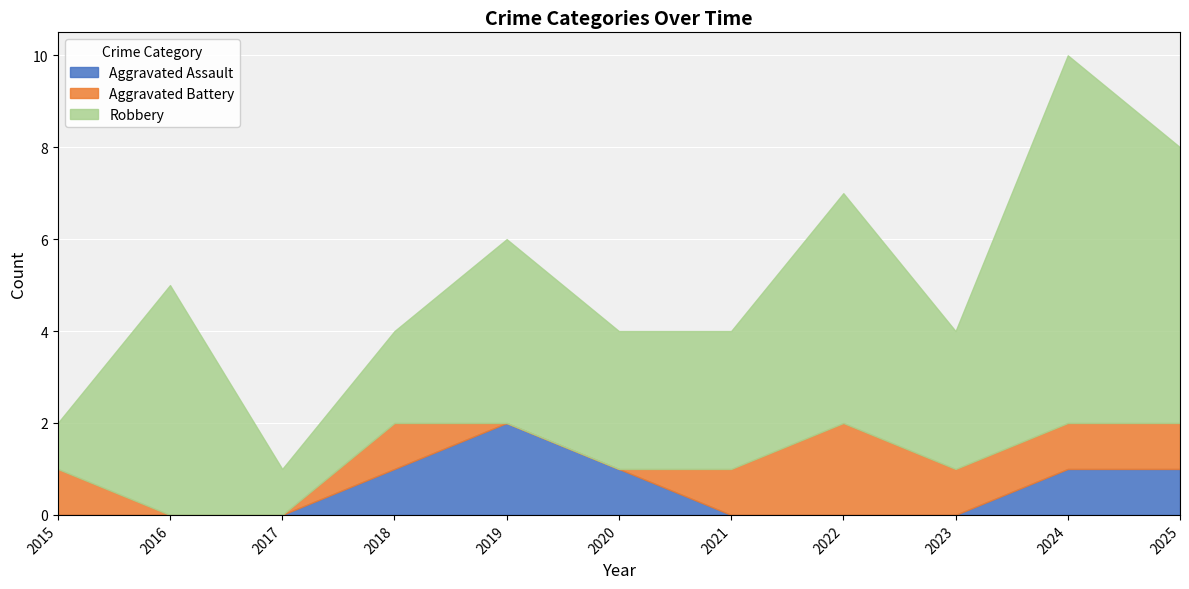

Is it true that Aggravated Assault equals 1 at 2020?

True